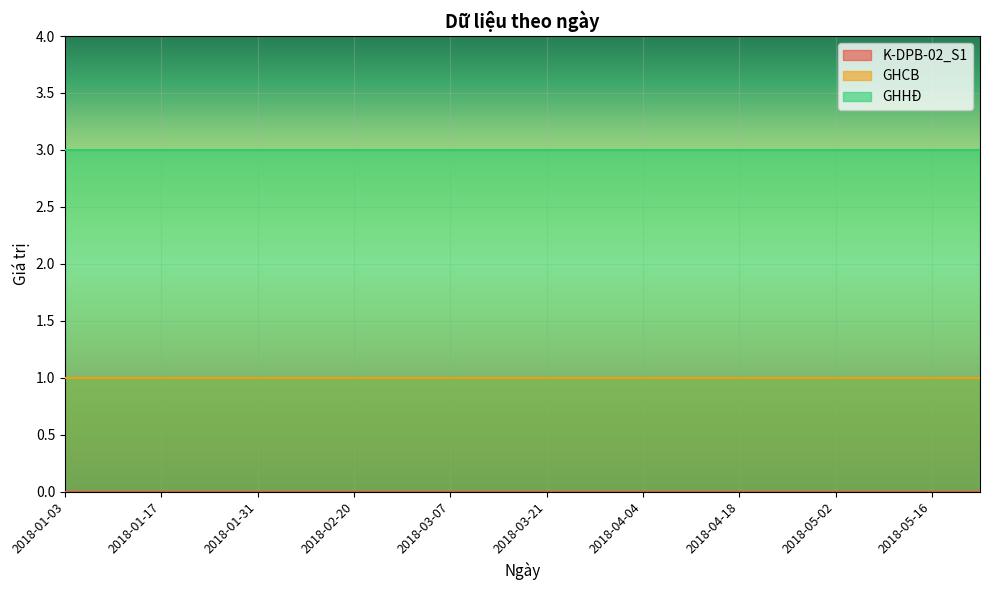

True or false: GHHĐ has a value of 5 at 2018-02-20.

False